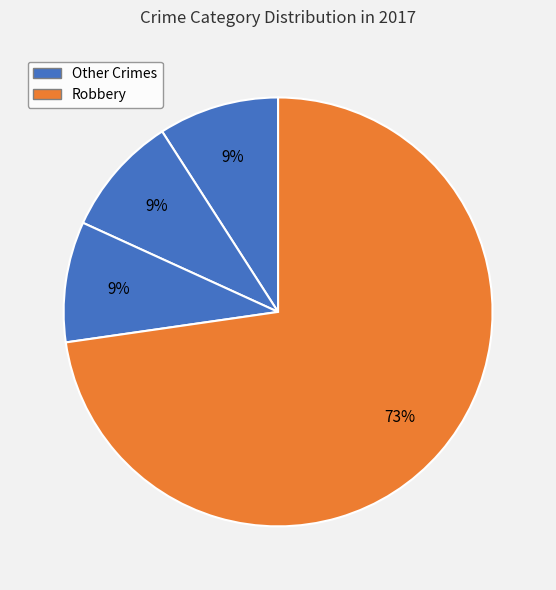

How many segments does this pie chart have?

4